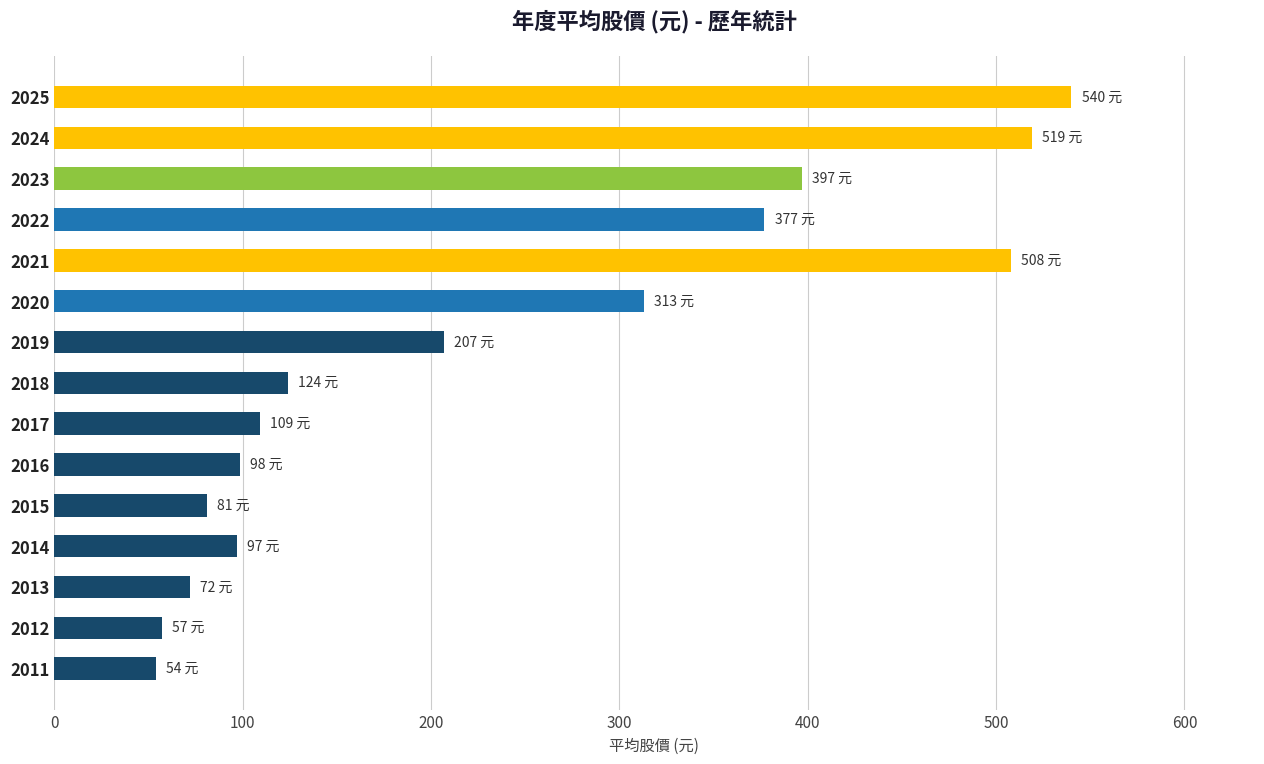

The chart shows a value of 377.0 at 2022. True or false?

True